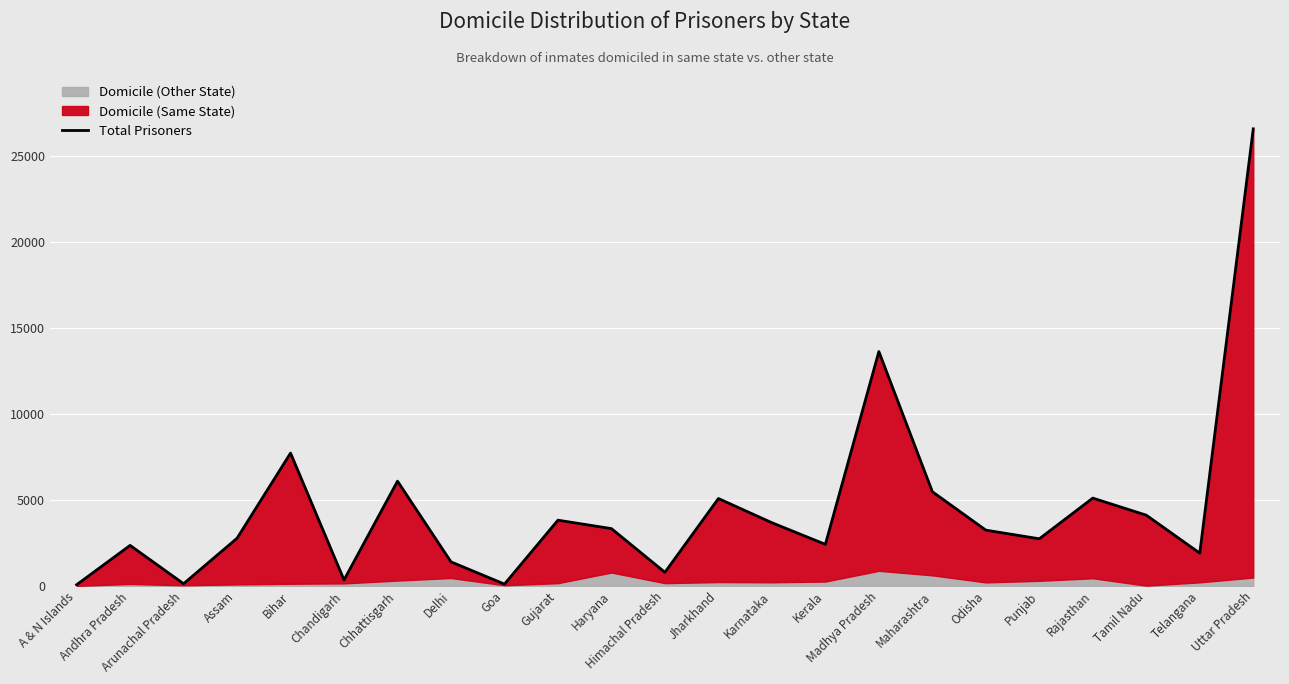

The value at Delhi is 1397. True or false?

True